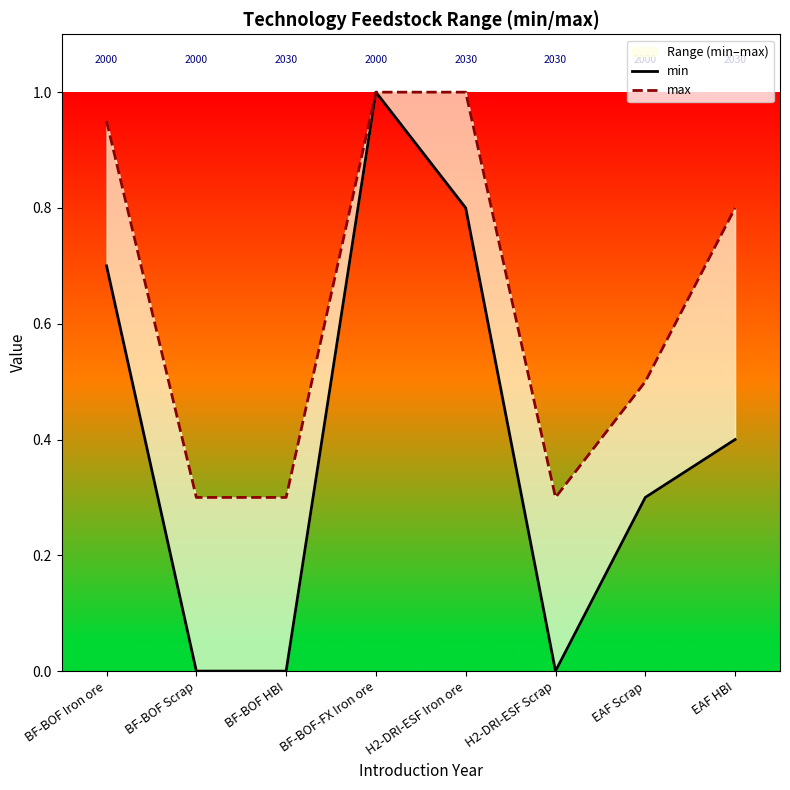

Which label corresponds to the smallest value in the chart?

BF-BOF Scrap